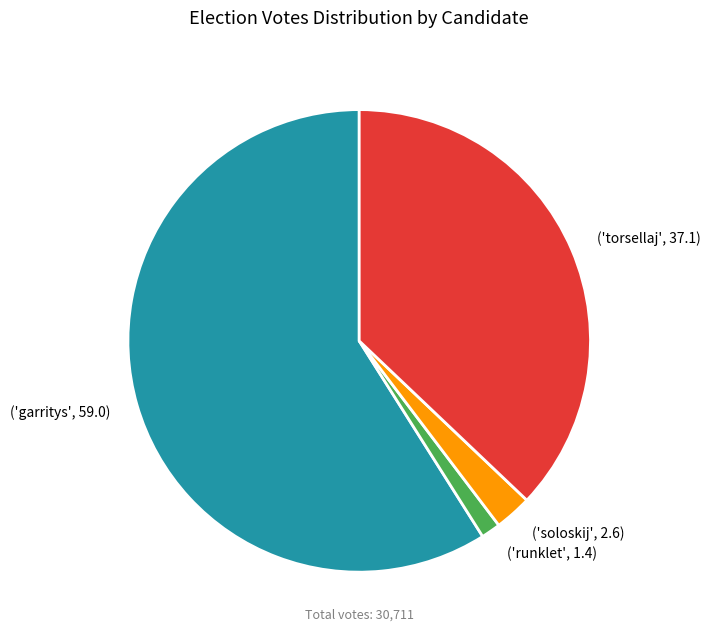

Is there any slice that represents more than half of the pie?

Yes